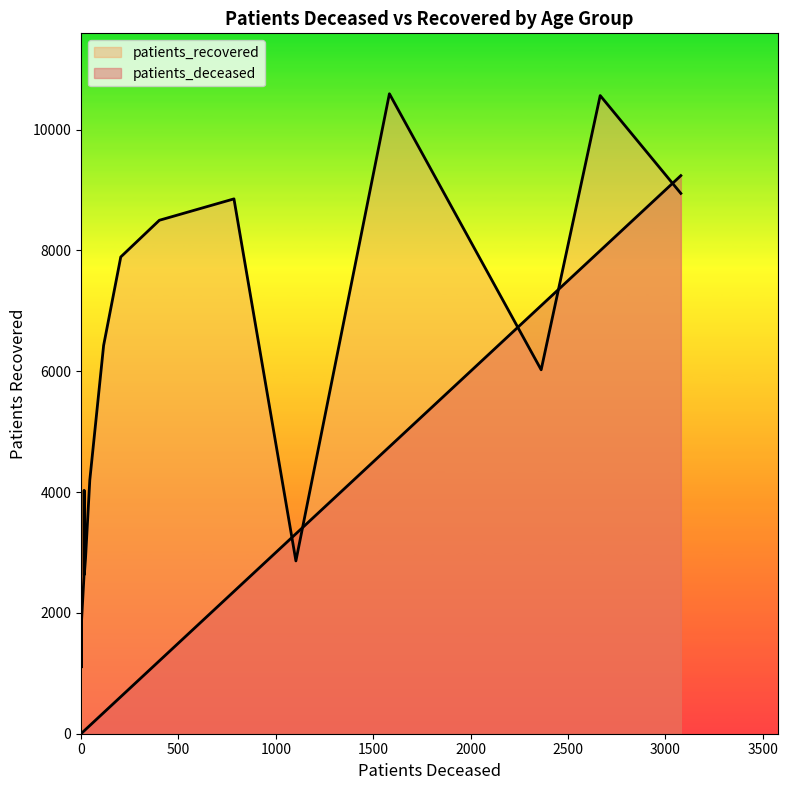

List the series in order of their peak value, highest first.

patients_recovered, patients_deceased